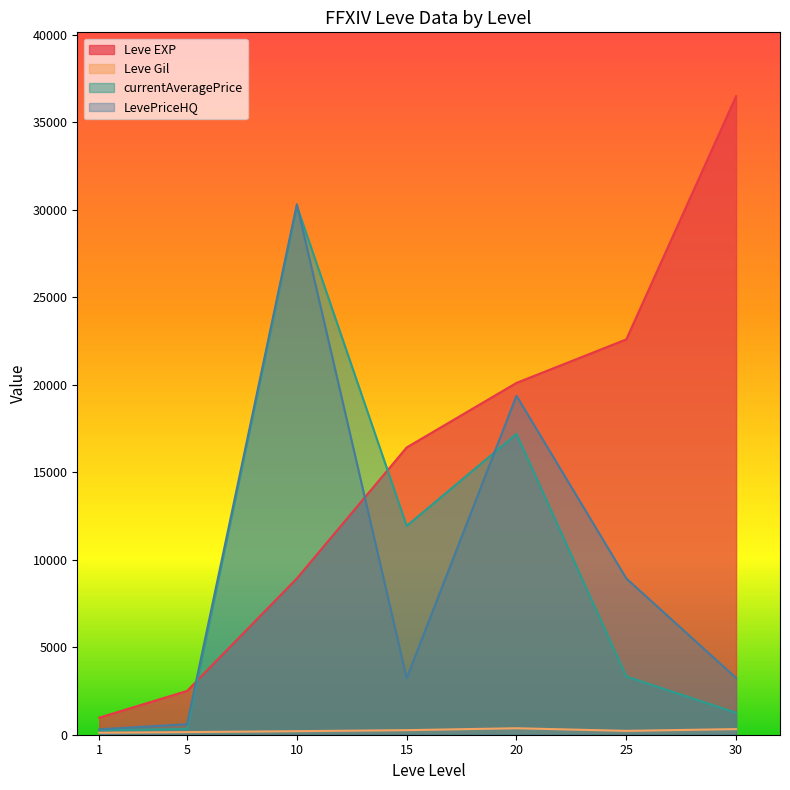

What are all the series names shown in the legend?

Leve EXP, Leve Gil, currentAveragePrice, LevePriceHQ